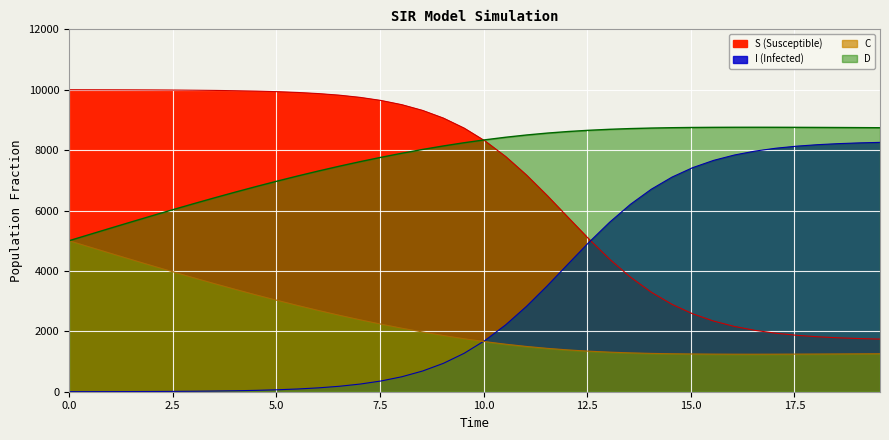

True or false: I and D intersect in this chart.

False